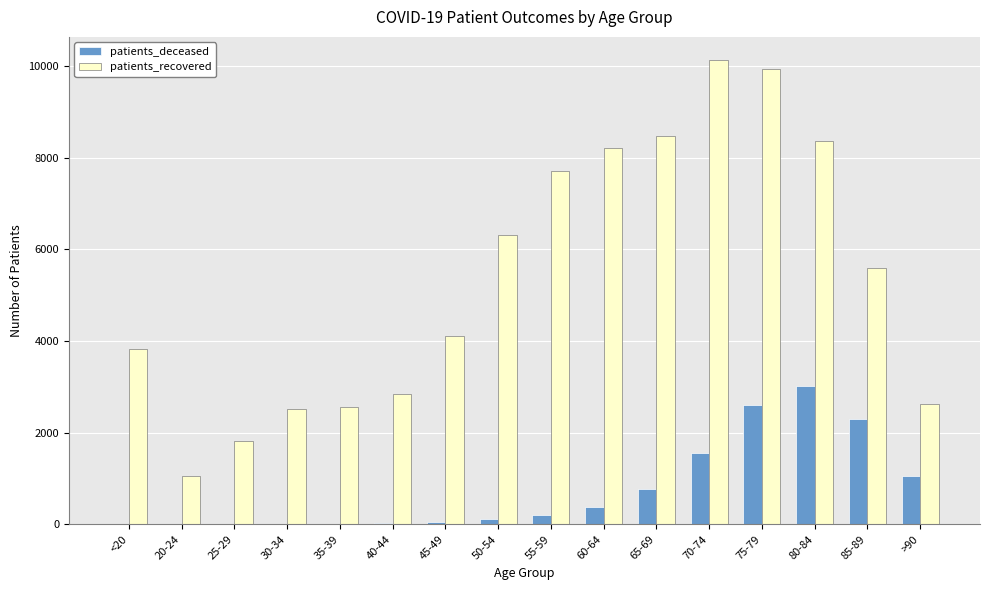

At which category is the sum across all series the highest?

75-79